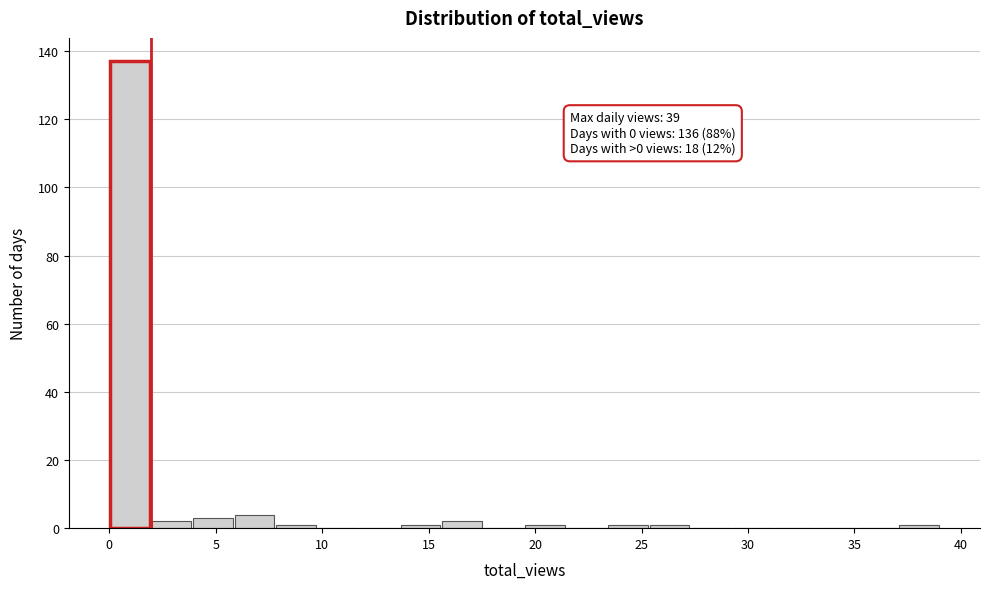

Around what value on the x-axis is the tallest bar? Give the approximate position of its centre, as read against the axis.

1.0